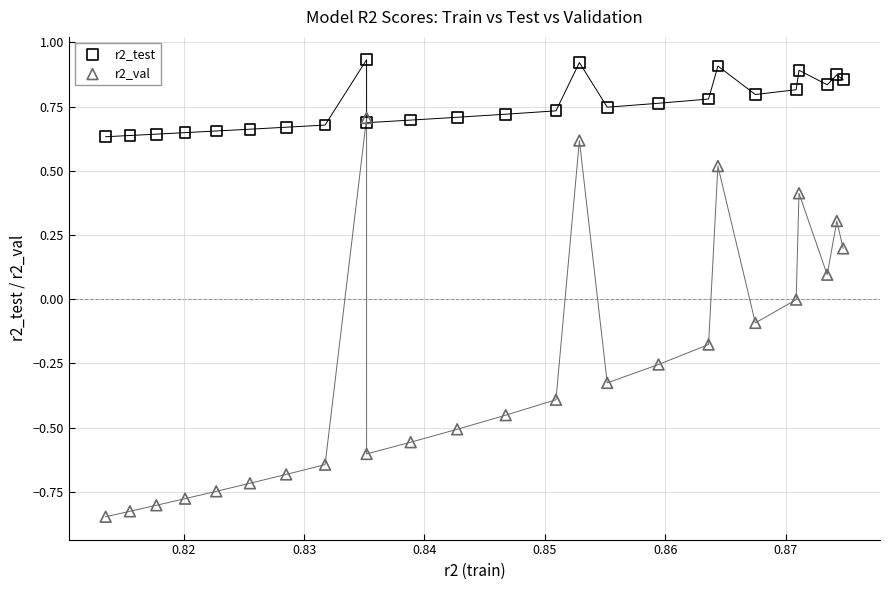

Which series has the largest Y range (max minus min)?

r2_val